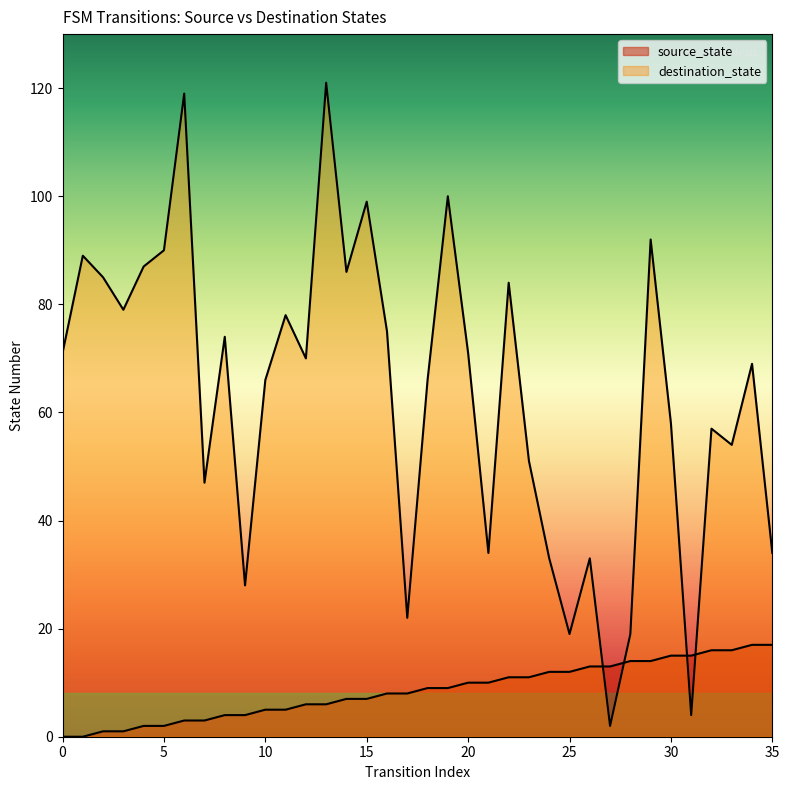

Which series has the widest spread of values?

destination_state